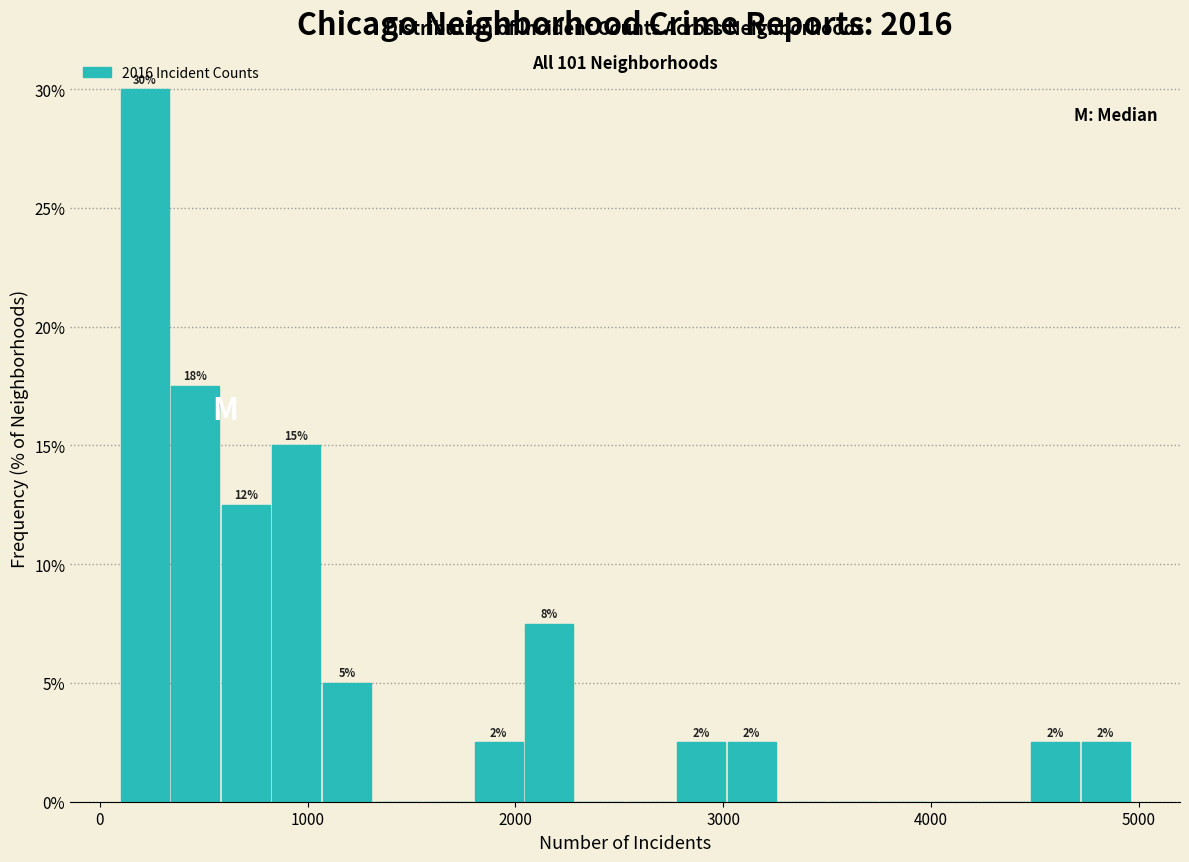

Read against the x-axis, roughly where is the centre of the tallest bar?

200